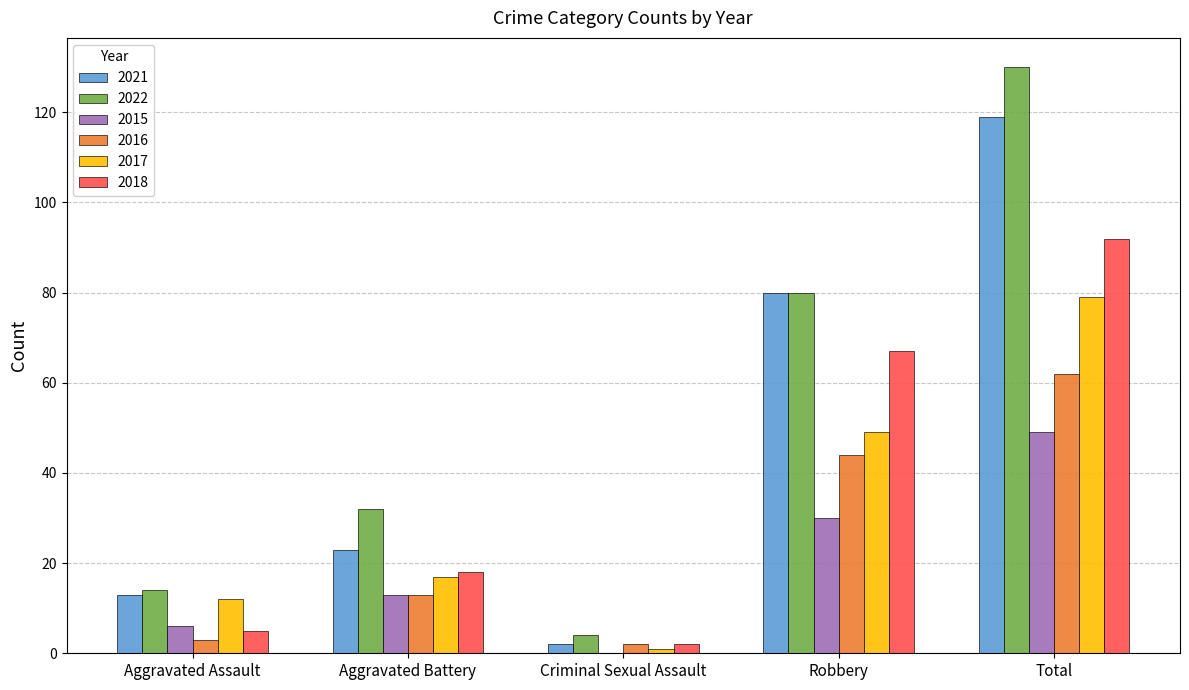

Does the chart contain stacked bars?

No